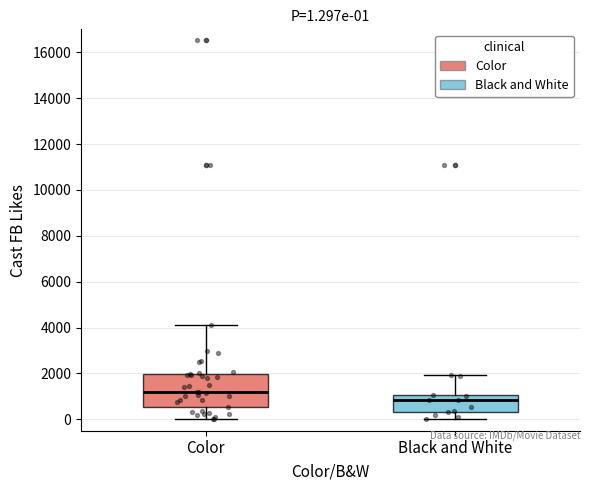

Comparing the boxes themselves (not the whiskers), which one is the tallest?

Color